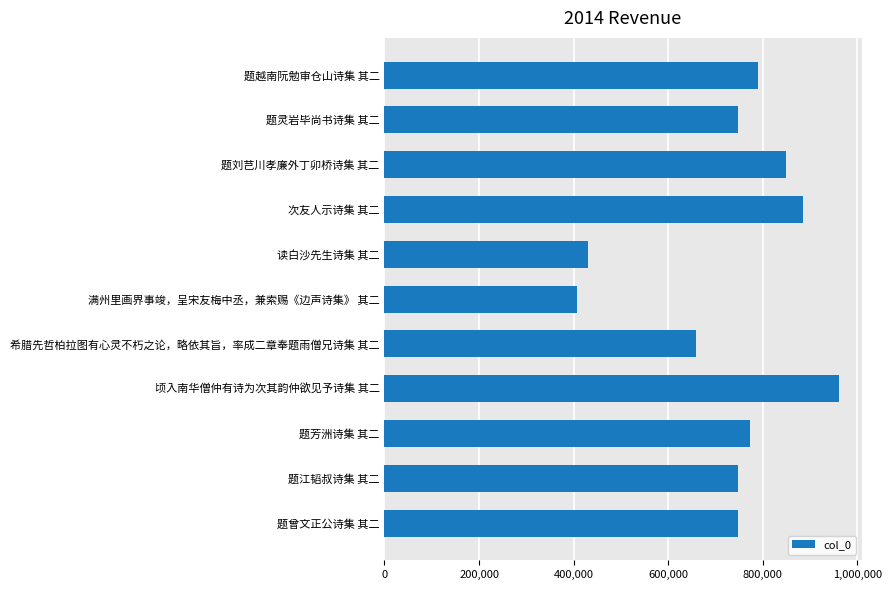

What is the average value?

727134